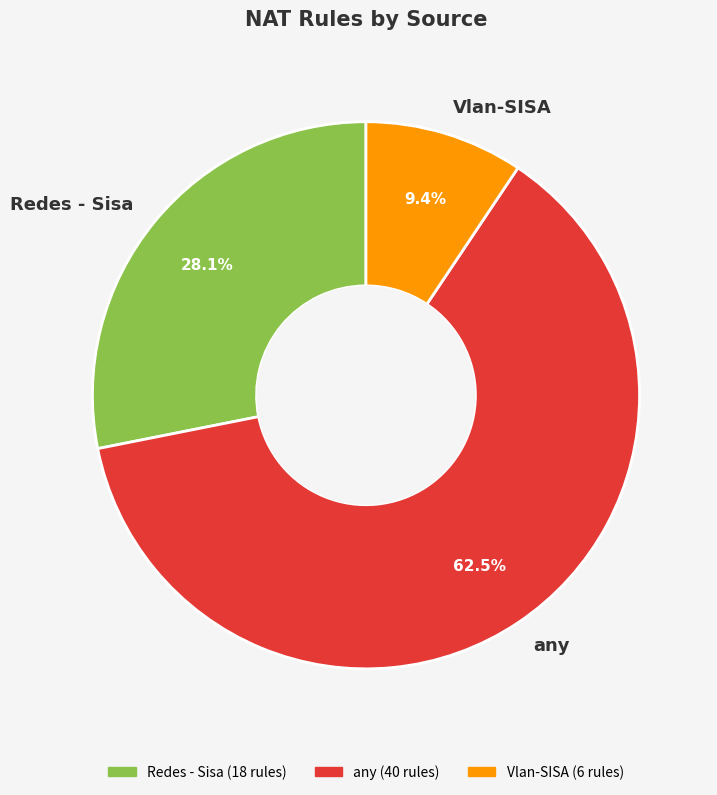

Does Redes - Sisa account for over 50% of the chart?

No